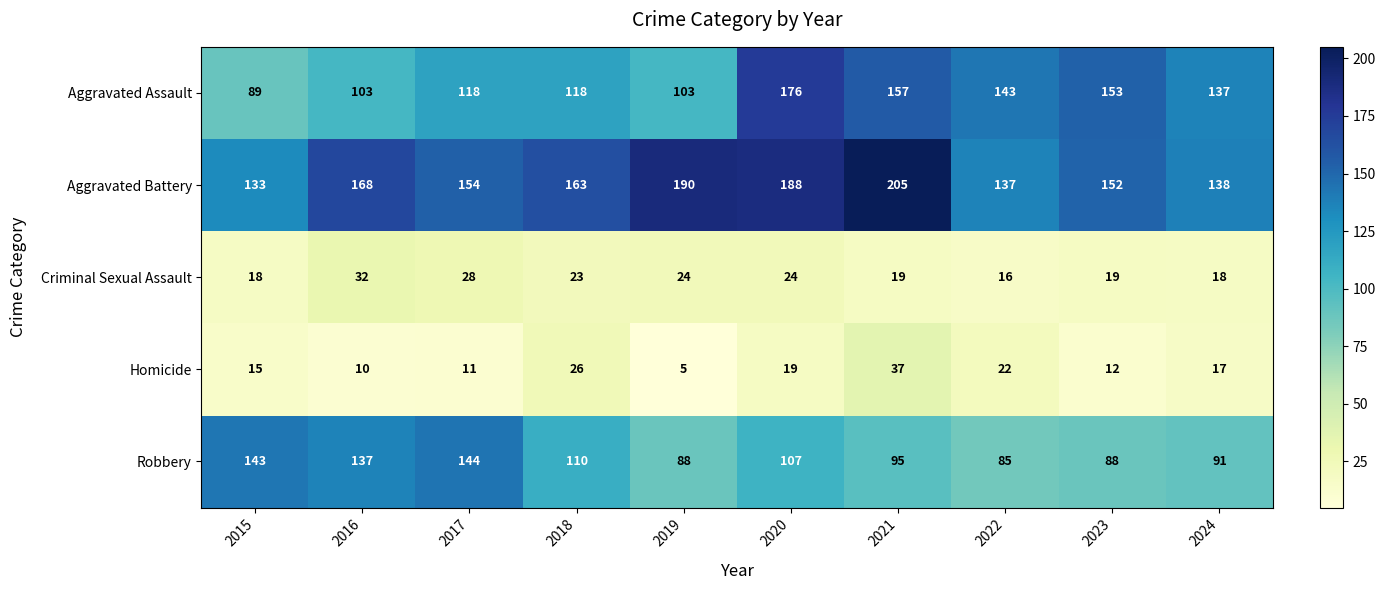

What is the sum of the Aggravated Battery values at 2015 and 2017?

287